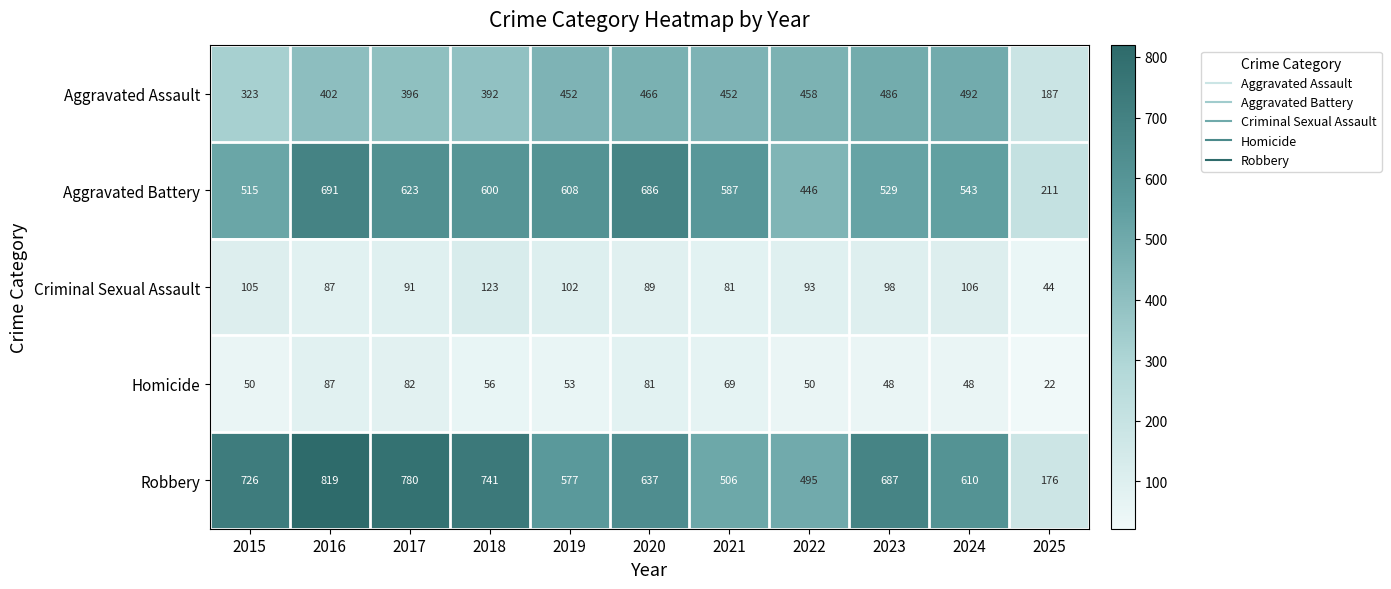

List the labels in order of Robbery value, smallest first.

2025, 2022, 2021, 2019, 2024, 2020, 2023, 2015, 2018, 2017, 2016